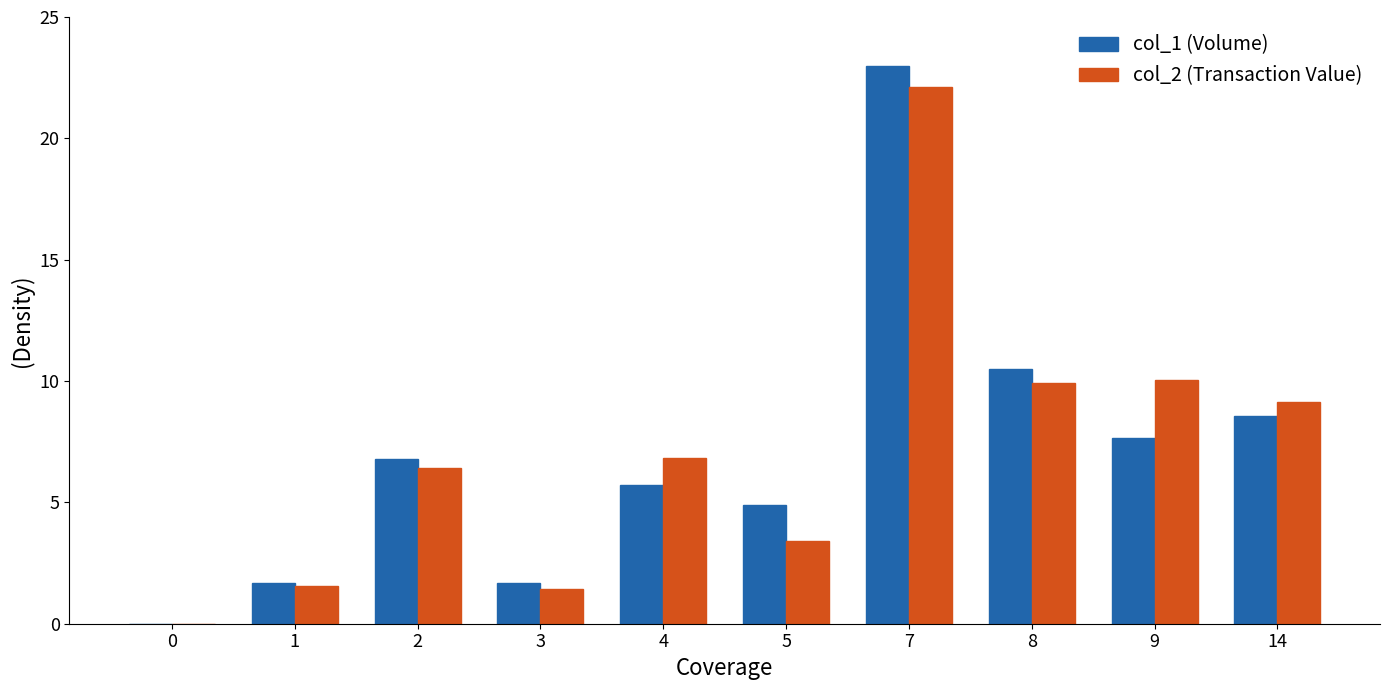

At which category is the sum across all series the highest?

7